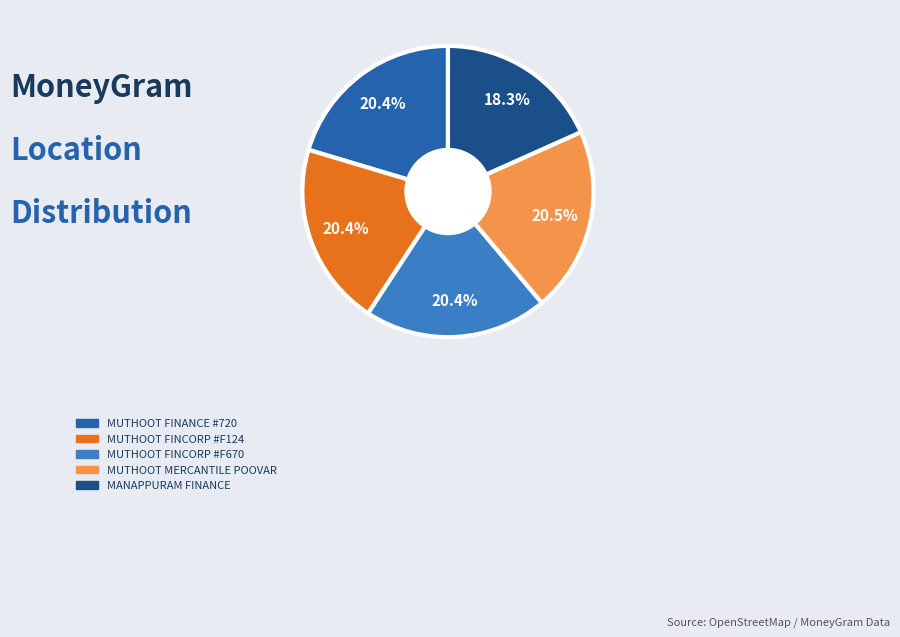

To the nearest percent, what portion does MANAPPURAM FINANCE represent?

18%